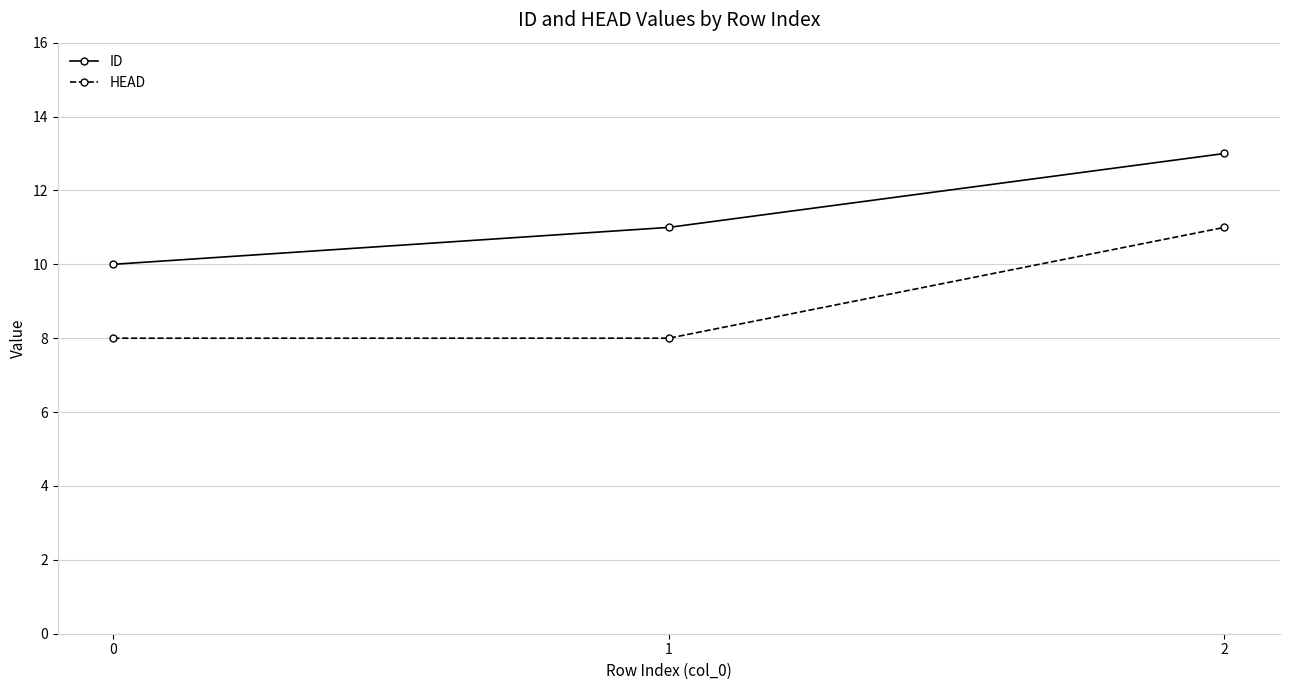

List the series in order of their overall mean, lowest first.

HEAD, ID